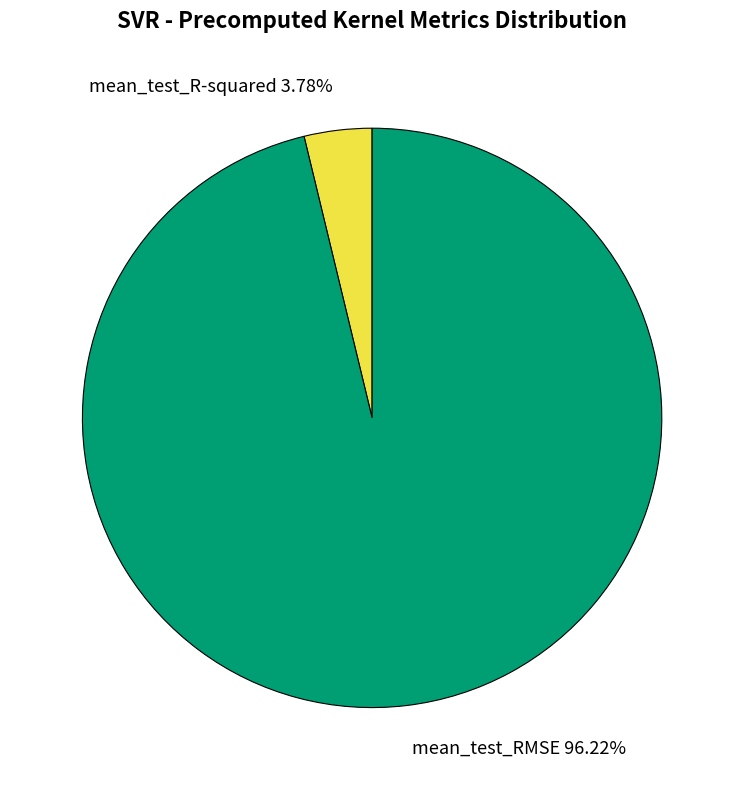

Between mean_test_RMSE and mean_test_R-squared, which is larger?

mean_test_RMSE